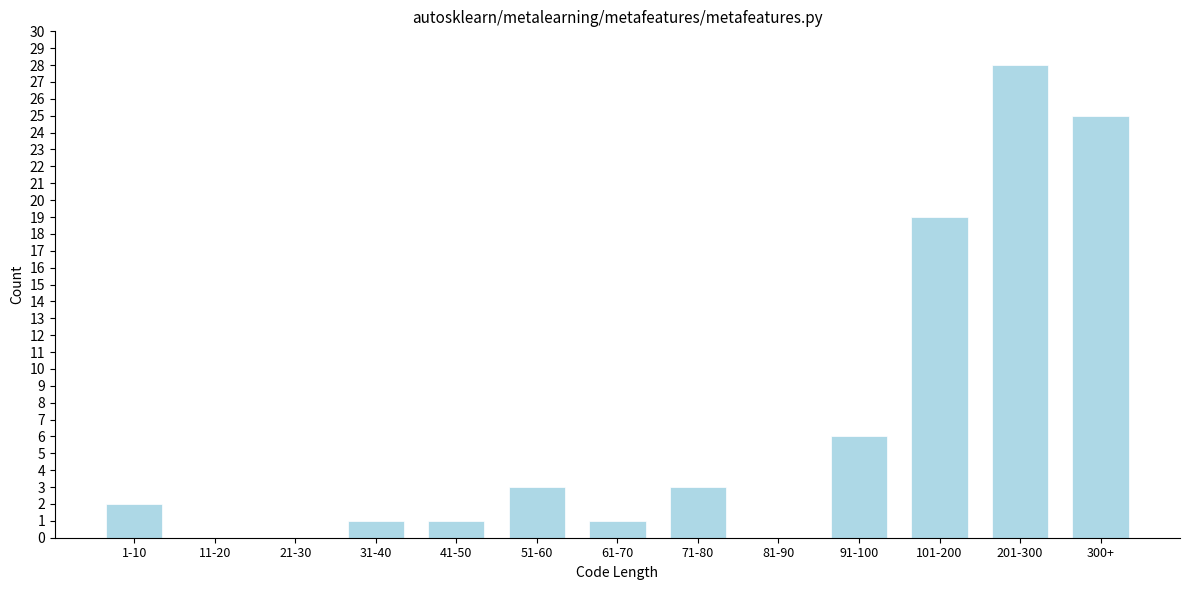

Reading left to right, transcribe all the data shown in this chart.

1-10=2	11-20=0	21-30=0	31-40=1	41-50=1	51-60=3	61-70=1	71-80=3	81-90=0	91-100=6	101-200=19	201-300=28	300+=25